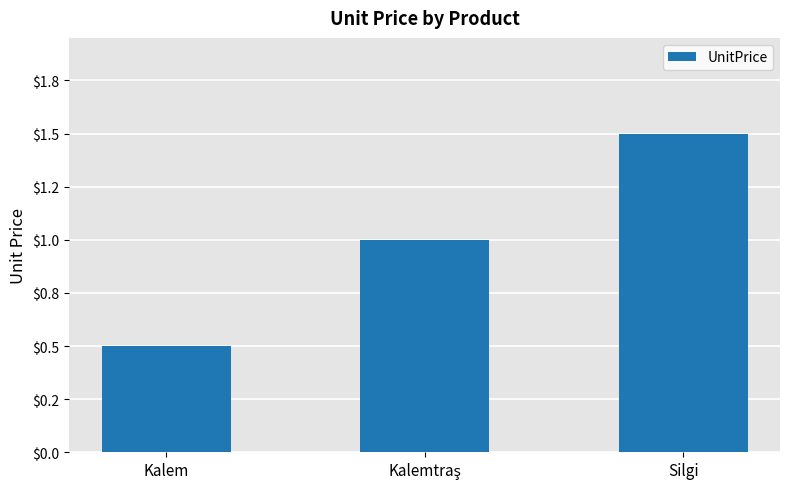

Does the chart contain any negative values?

No